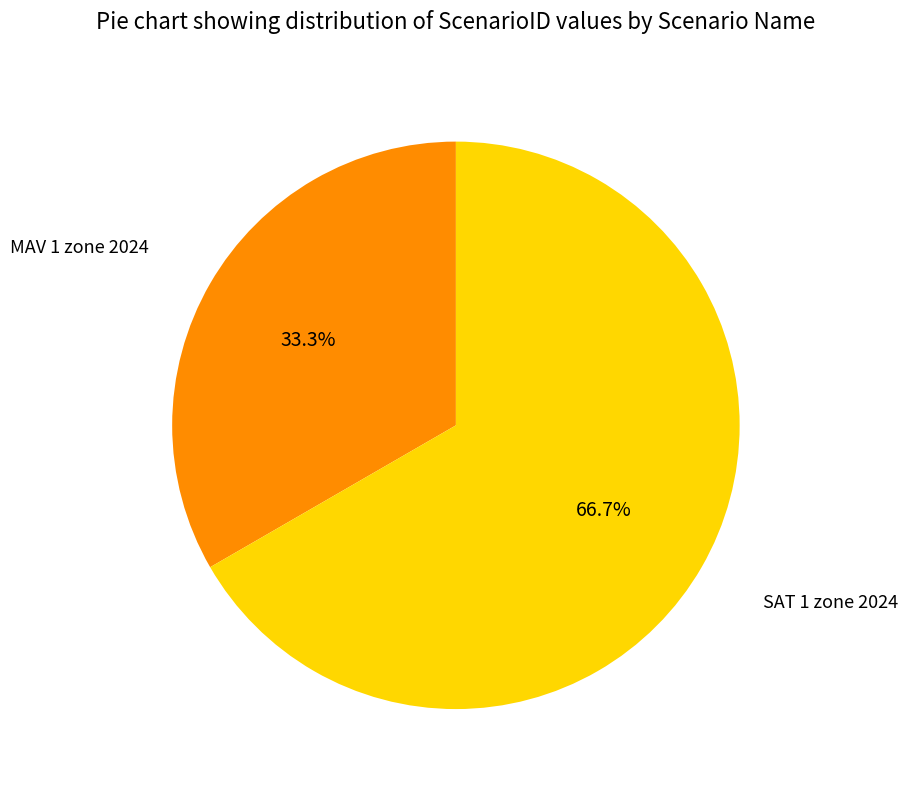

Does any single category account for the majority?

Yes